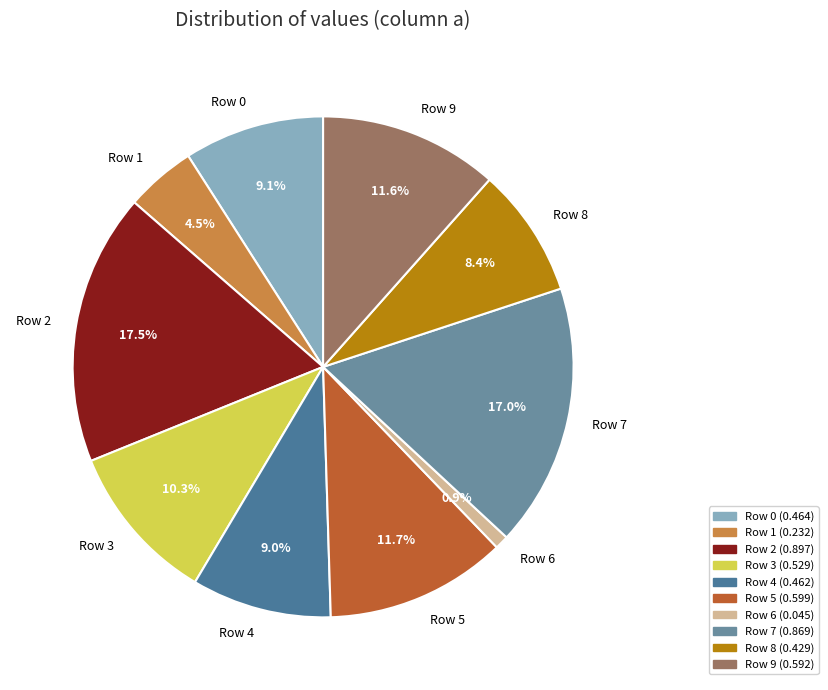

Which slice is the largest?

Row 2